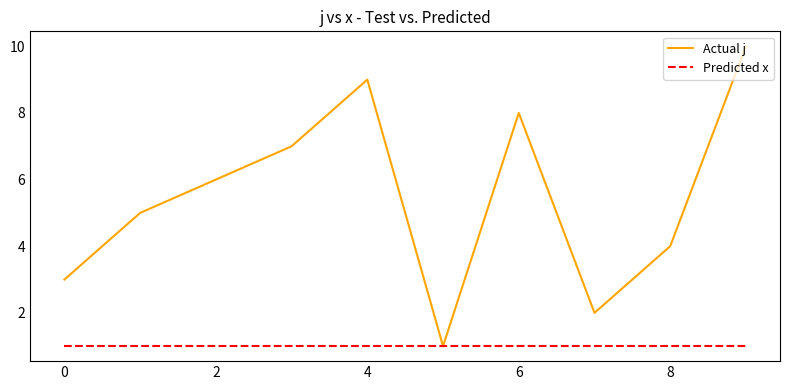

What is the greatest value displayed?

10